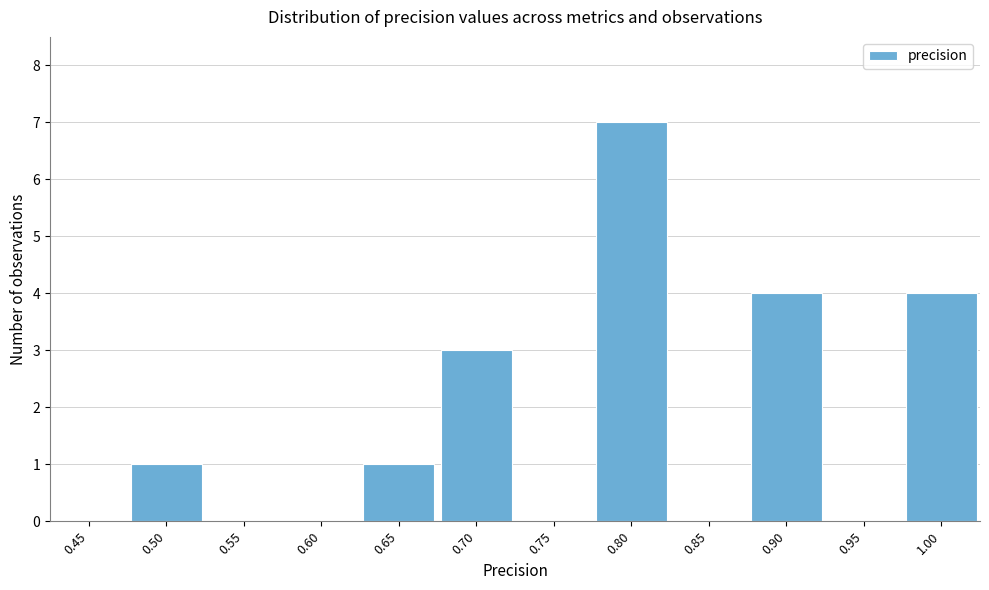

Reading right to left, extract all data points from this chart.

1.00=4	0.95=0	0.90=4	0.85=0	0.80=7	0.75=0	0.70=3	0.65=1	0.60=0	0.55=0	0.50=1	0.45=0